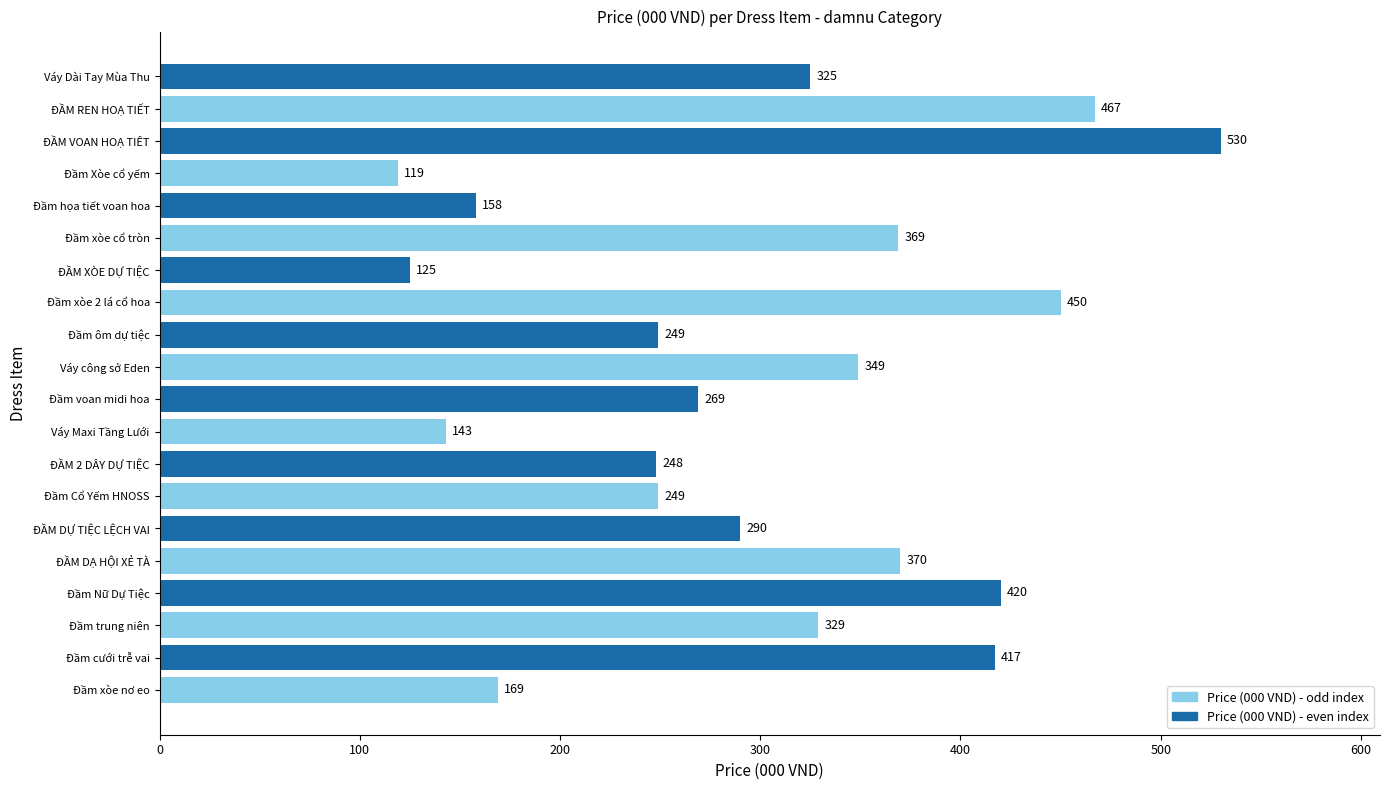

What value does the data have at Váy công sở Eden, to the nearest 10?

350